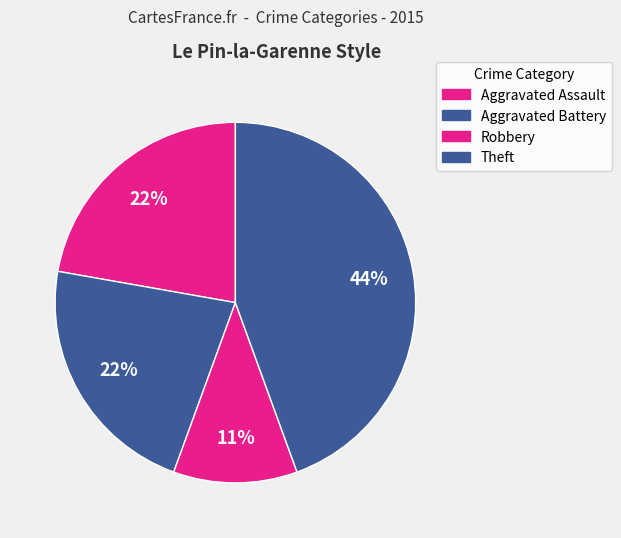

How many segments does this pie chart have?

4